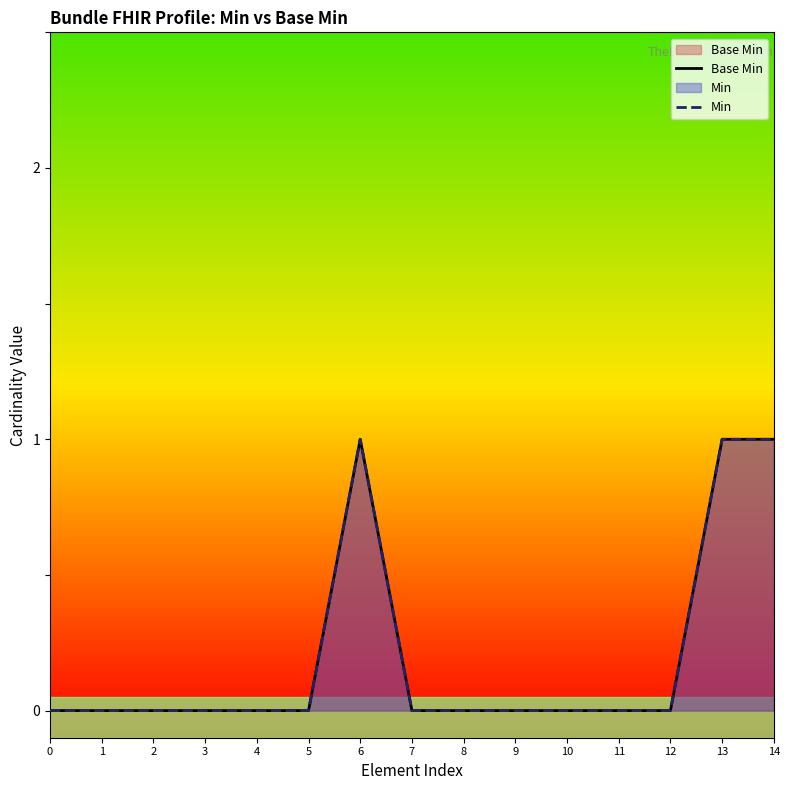

In Base Min, how many points are higher than both neighbors (excluding endpoints)?

1